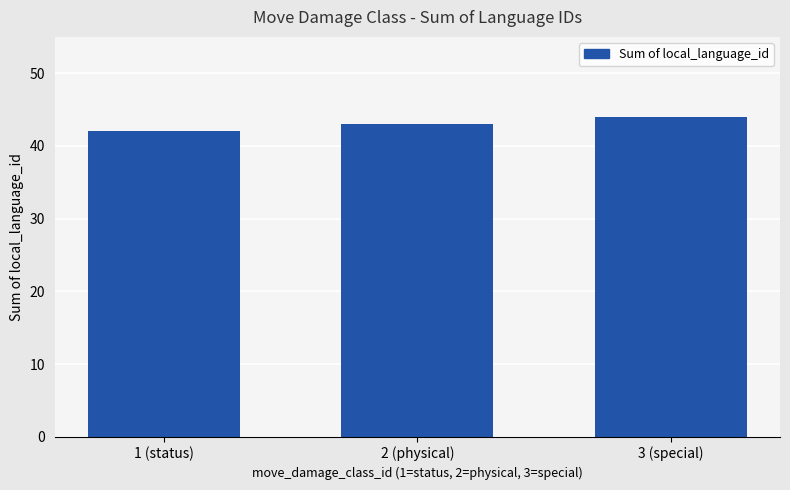

What is the sum of the values at 1 (status) and 2 (physical)?

85